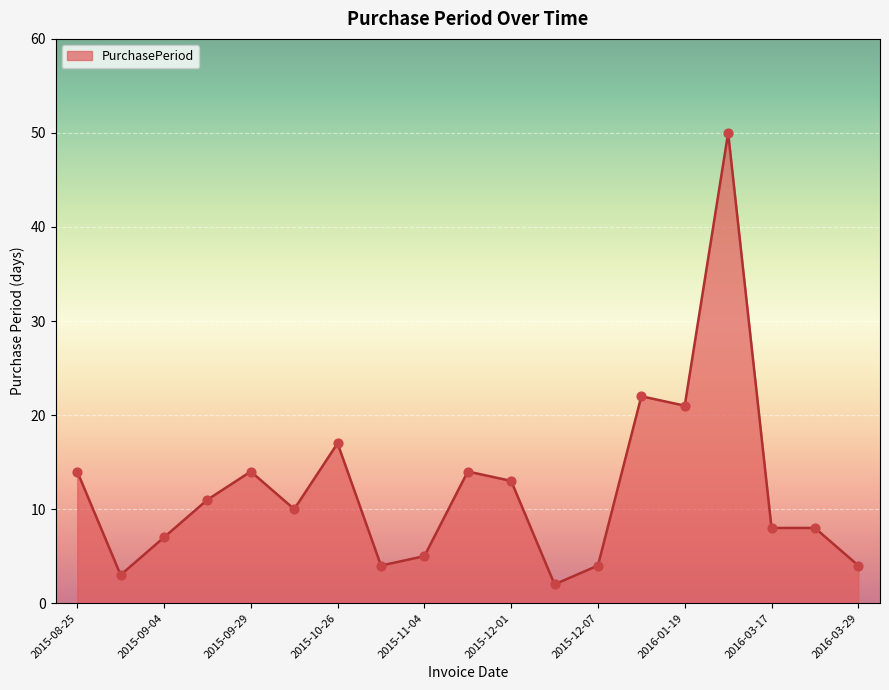

What is the difference between the maximum and minimum values?

48